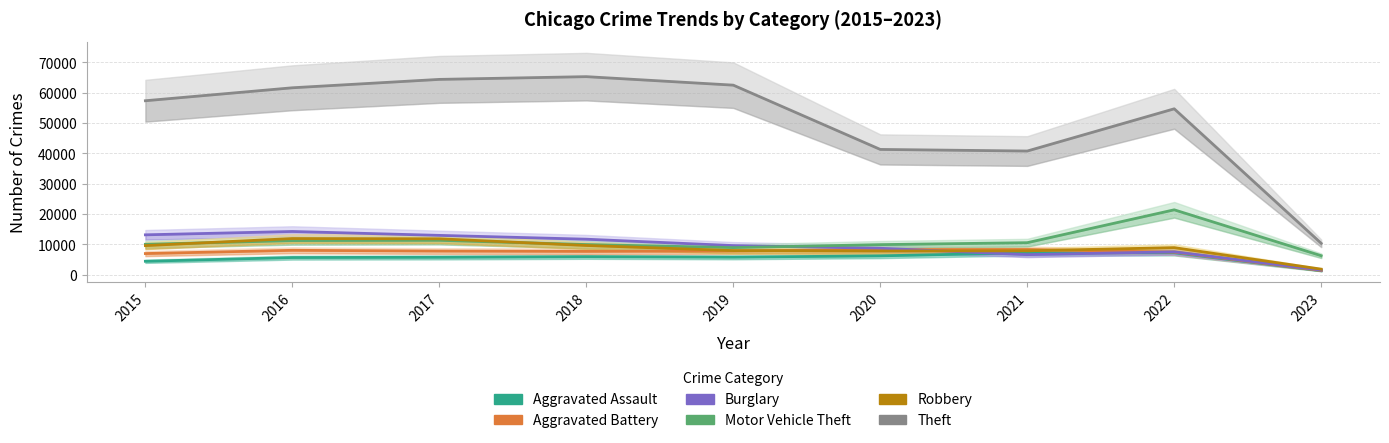

At which label does Motor Vehicle Theft first exceed 10068?

2016